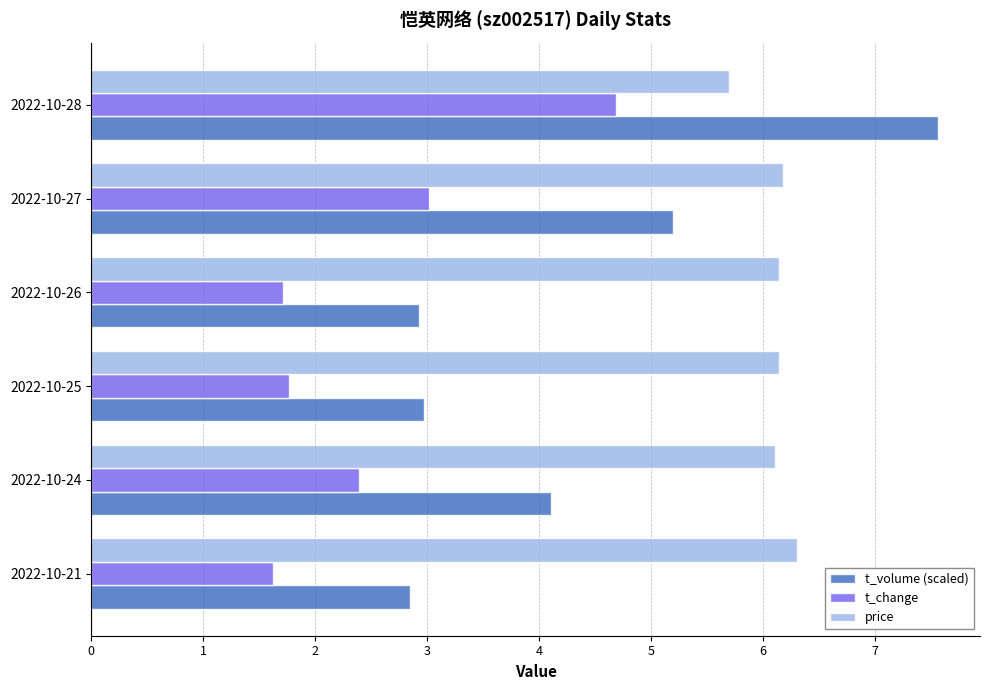

At how many categories does at least one series exceed 1?

6